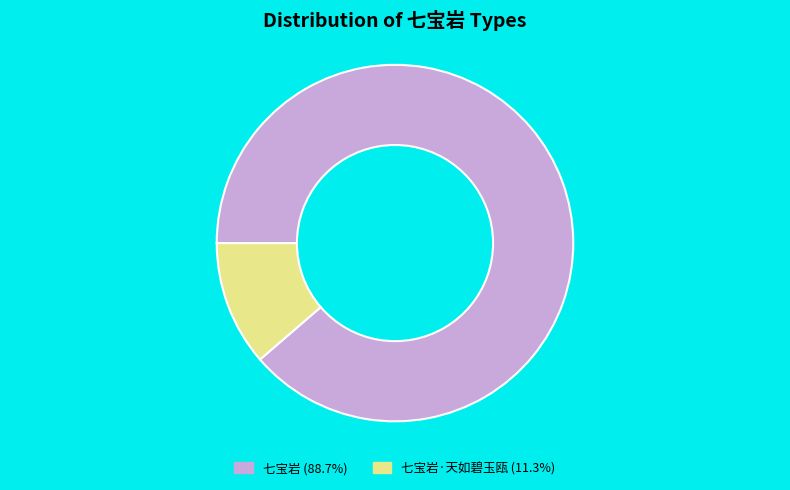

Does any single category account for the majority?

Yes